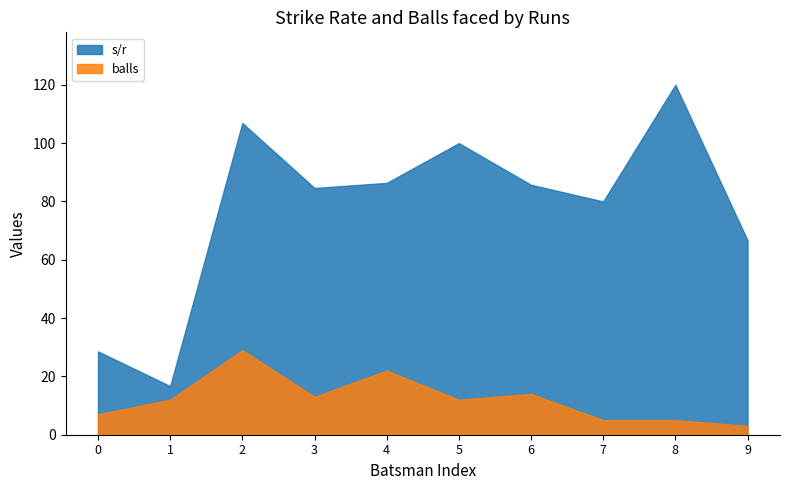

What is the total value across all series at 9?

69.7